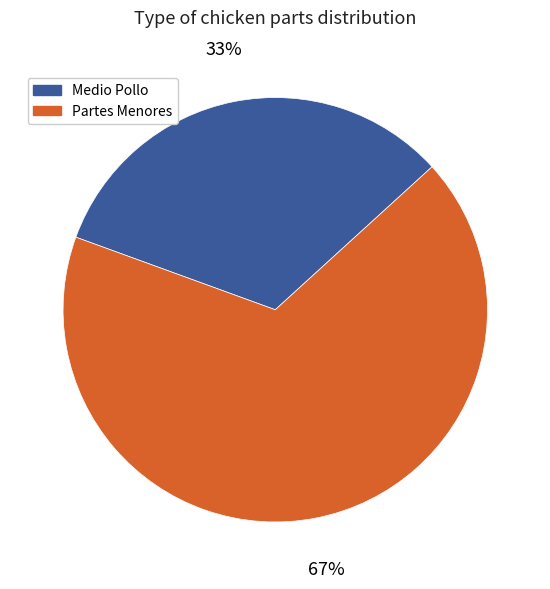

Which category has the smallest portion of the pie?

Medio Pollo